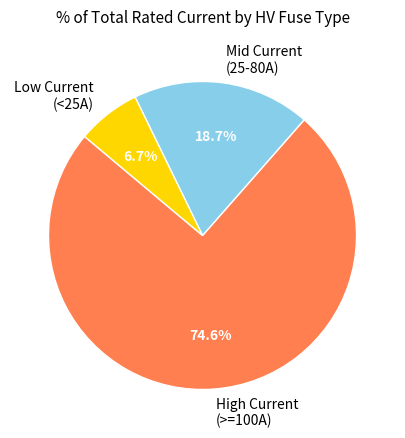

To the nearest percent, what is the average slice percentage?

33%